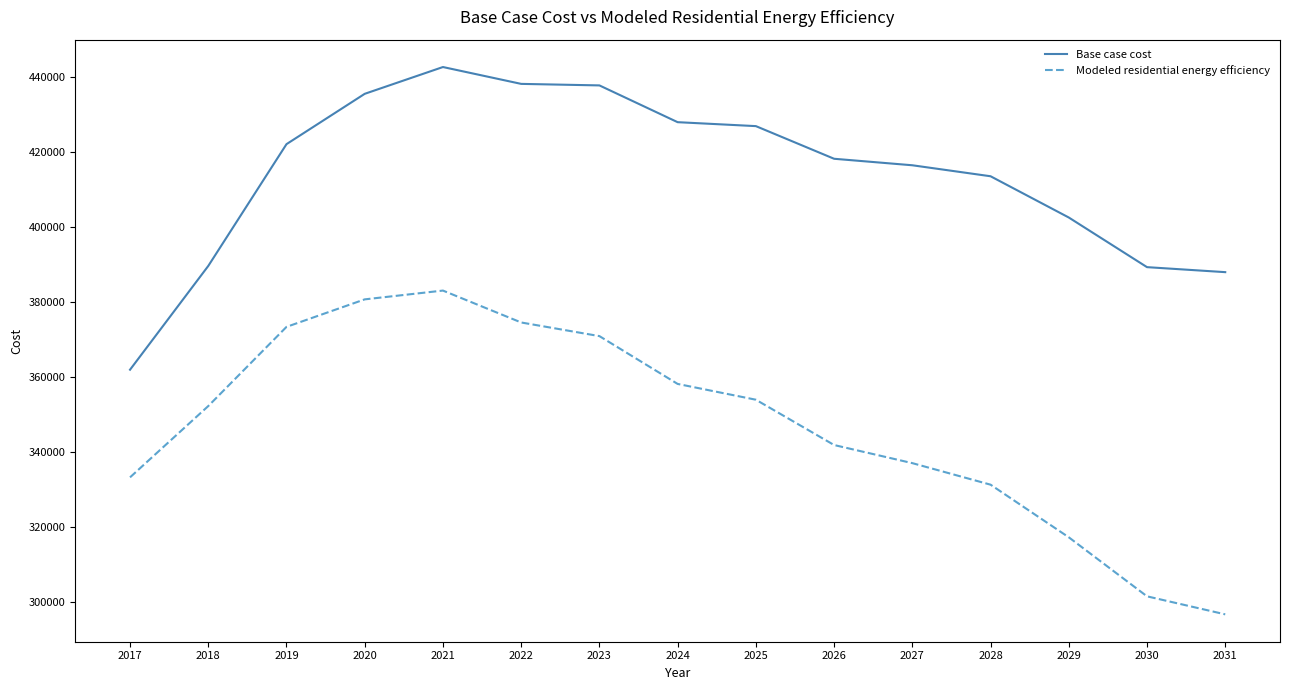

True or false: Modeled residential energy efficiency and Base case cost intersect in this chart.

False